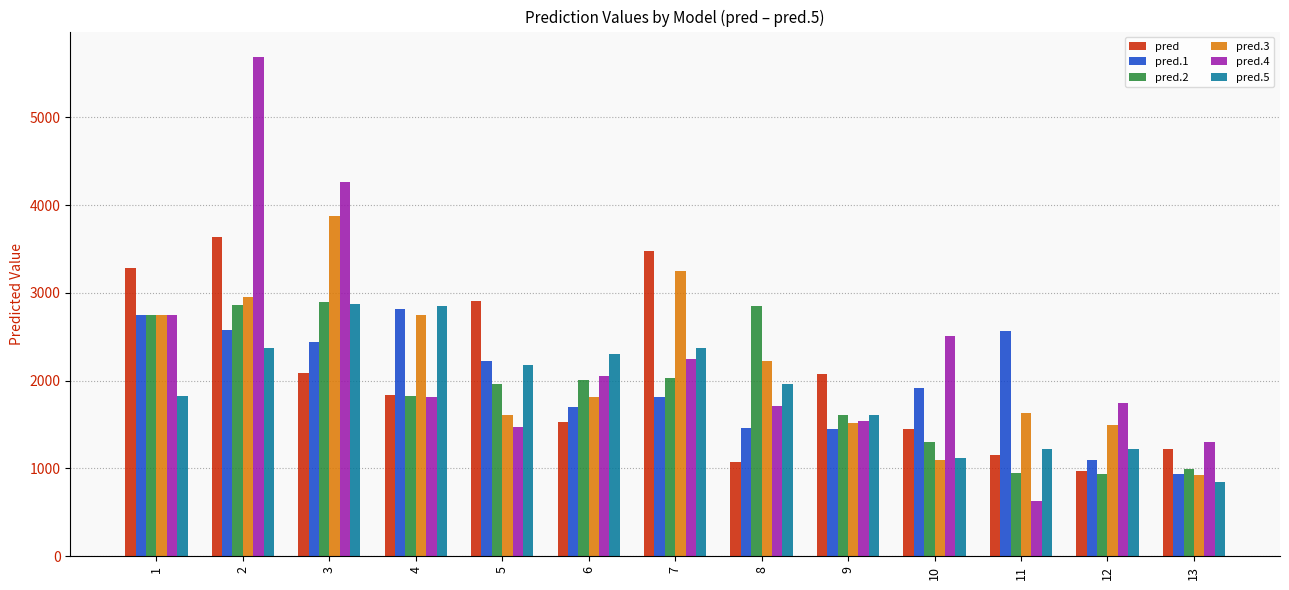

At how many categories does at least one series exceed 3388?

3